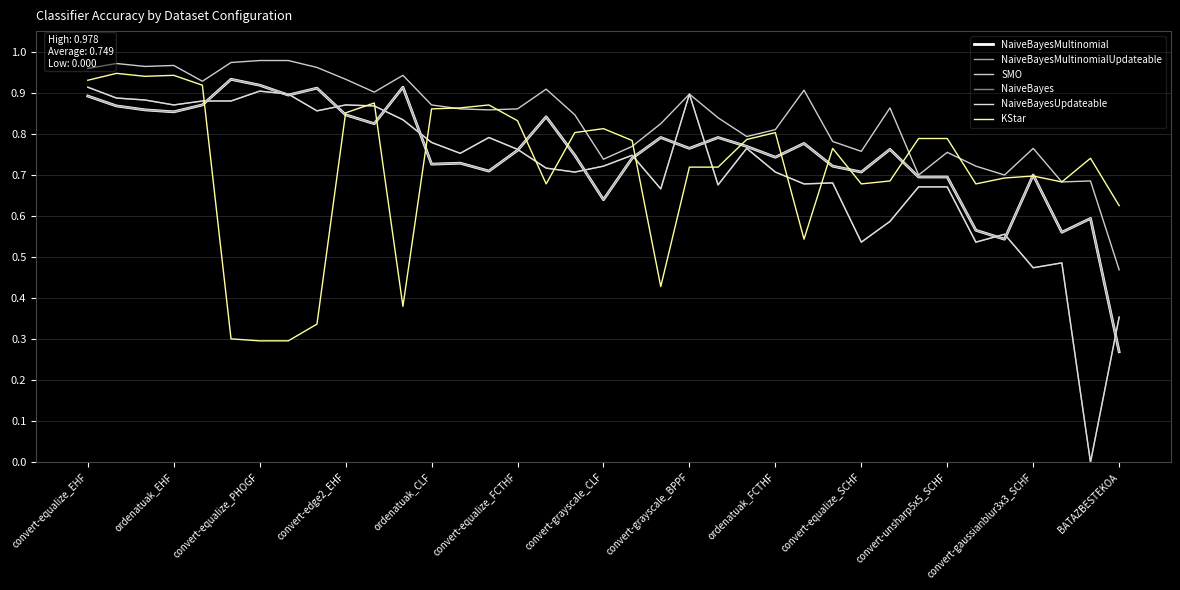

True or false: NaiveBayesMultinomialUpdateable has more than 2 points higher than both neighbors.

True